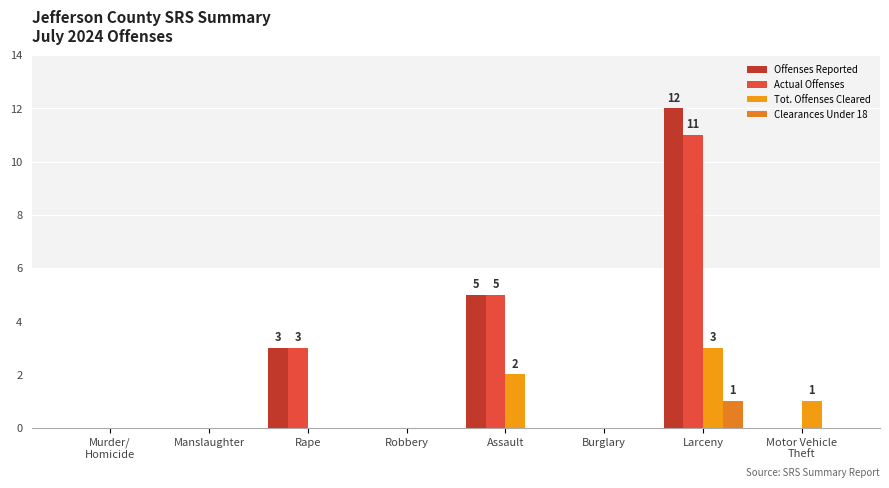

Which series has the largest range (max minus min)?

Offenses Reported